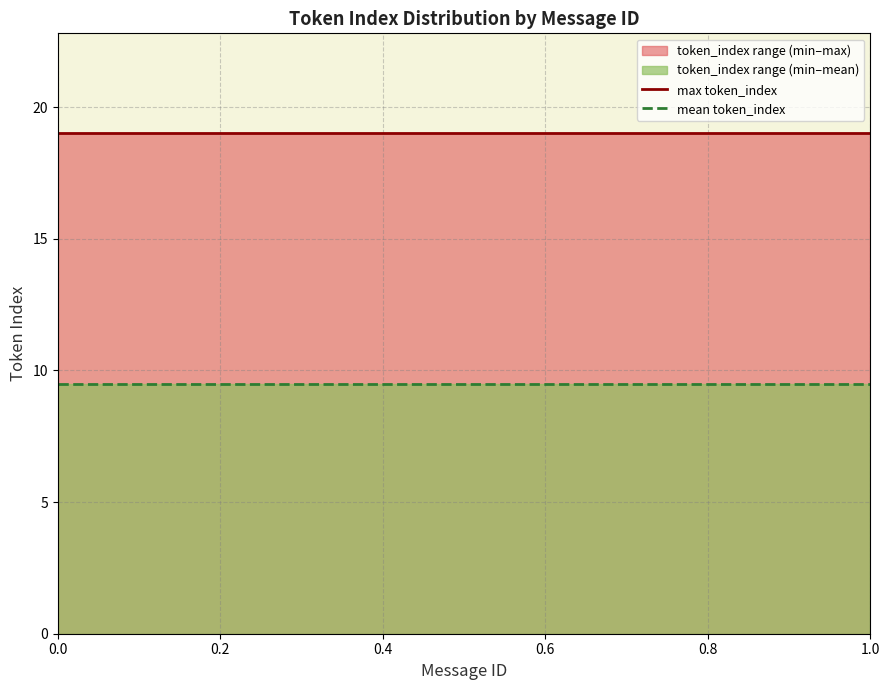

What is the total value across all series at 0.0?

28.5